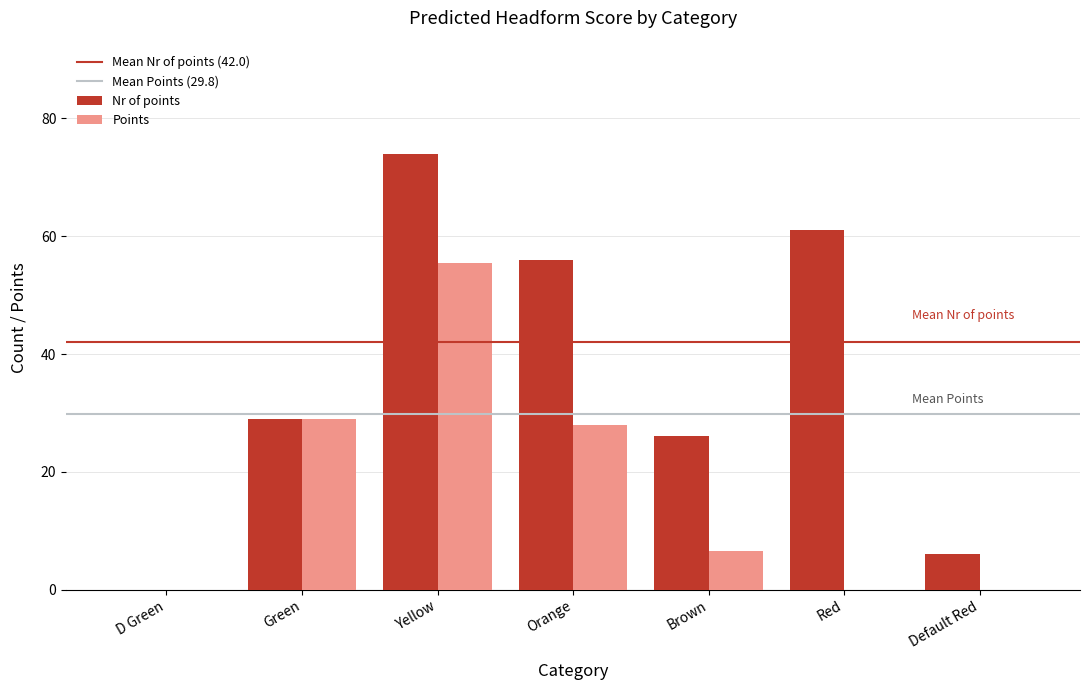

Which series changed the most between Yellow and Red?

Points